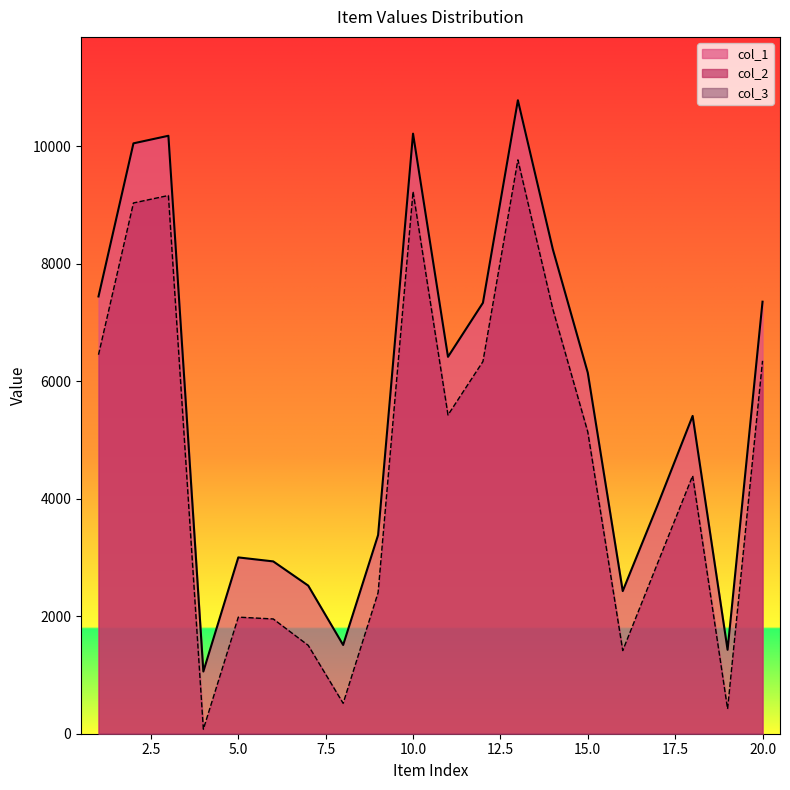

At 18, list the series in order from largest to smallest.

col_1, col_2